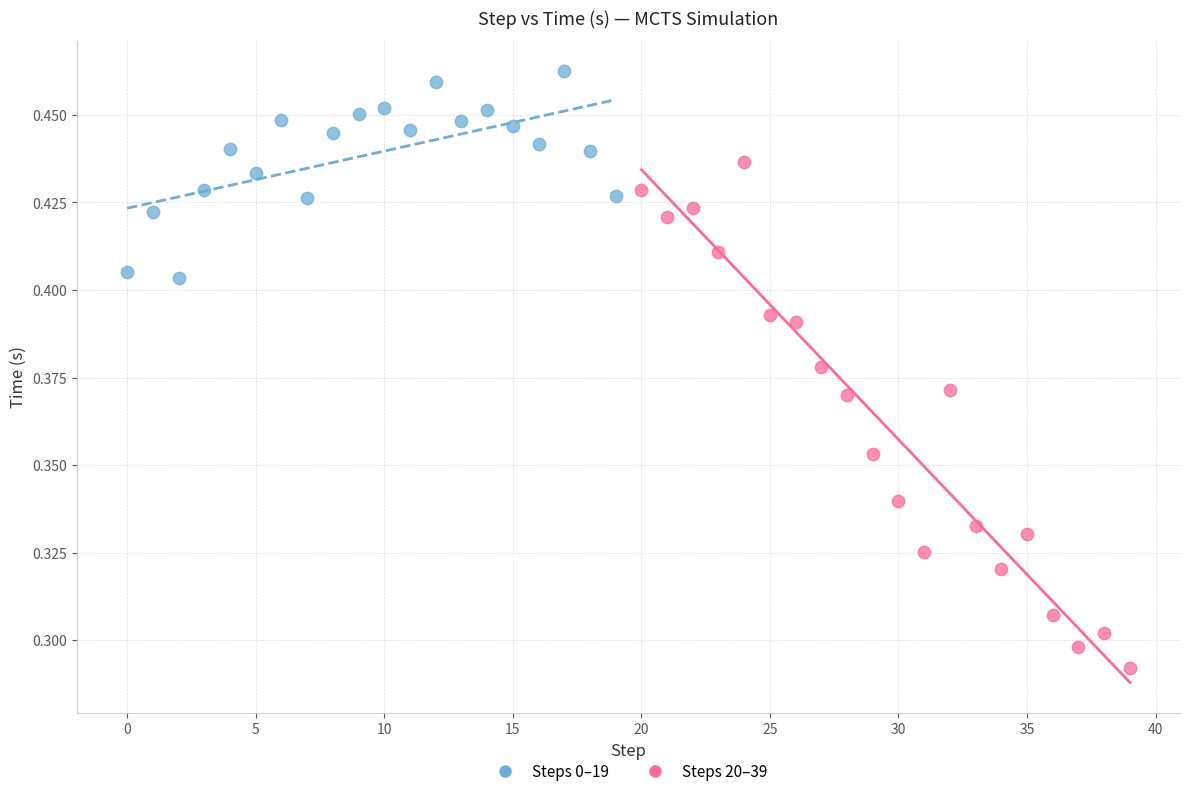

Which series contains the highest Y value?

Steps 0–19